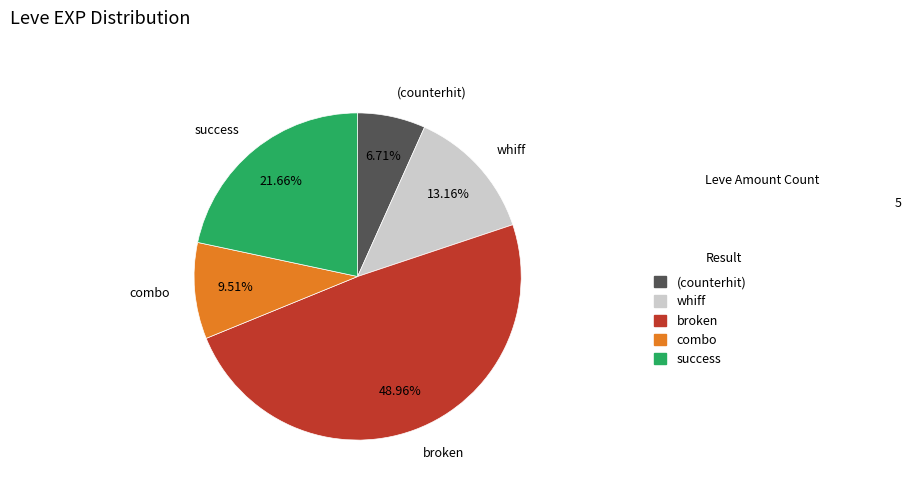

What is the smallest slice in the pie chart?

(counterhit)